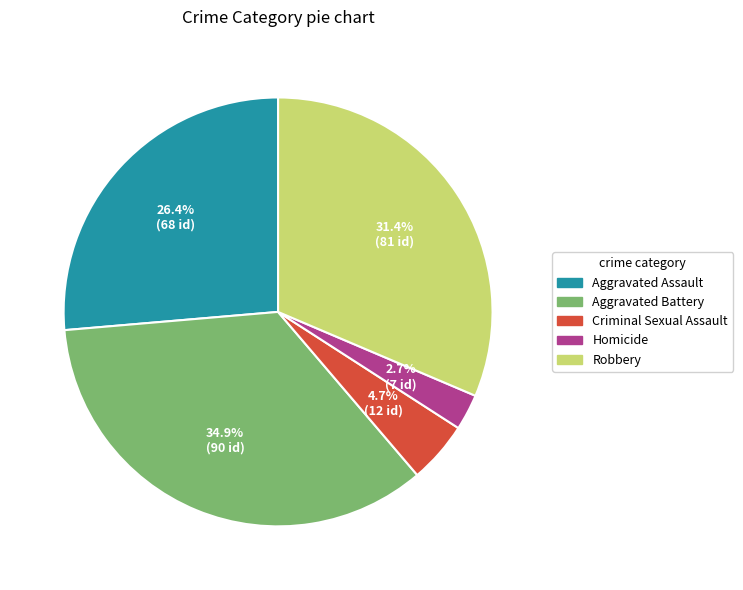

What is the largest slice in the pie chart?

Aggravated Battery